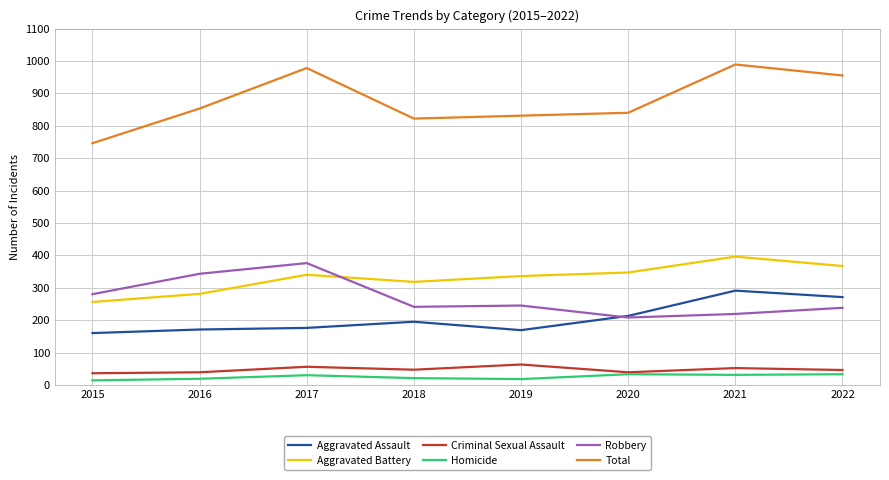

What is the minimum value for Aggravated Assault?

160